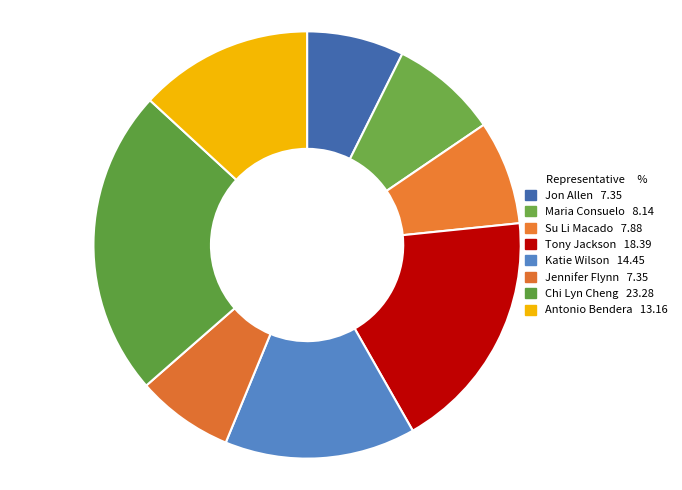

Rank the categories by value from lowest to highest.

Jennifer Flynn, Jon Allen, Su Li Macado, Maria Consuelo, Antonio Bendera, Katie Wilson, Tony Jackson, Chi Lyn Cheng